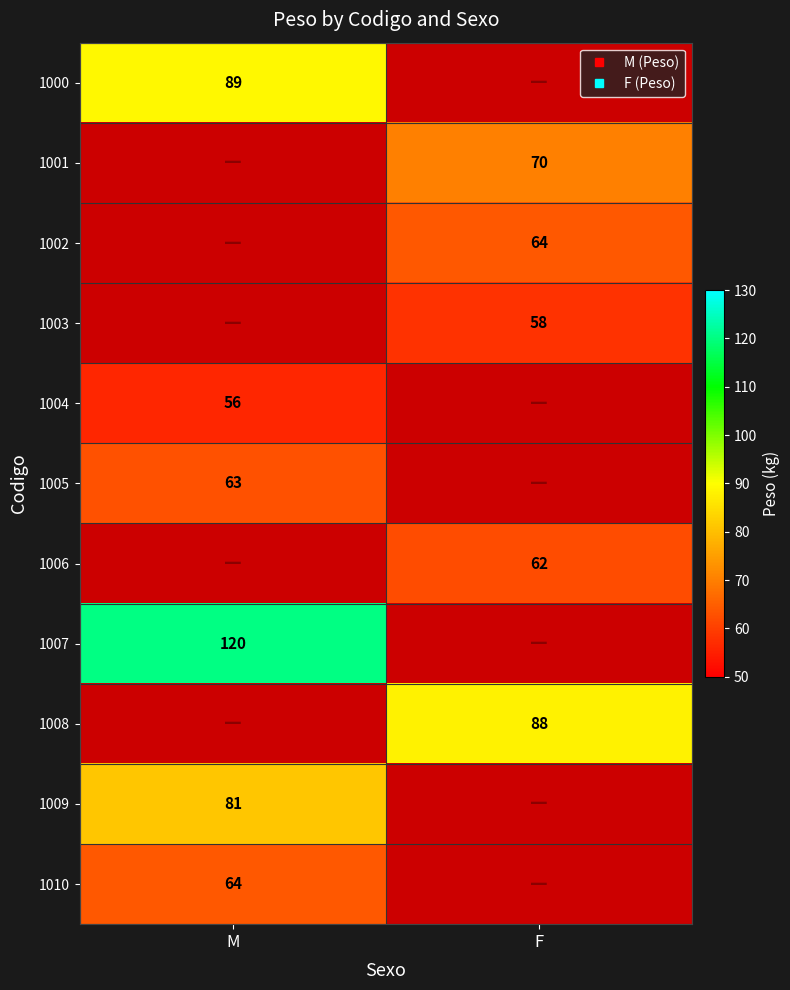

Which series changed the most between M and F?

1007